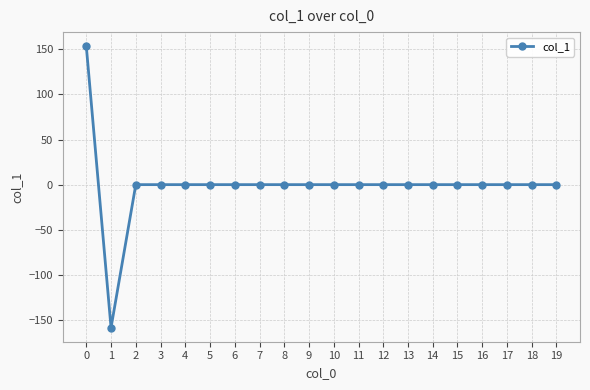

What is the average value?

-0.3